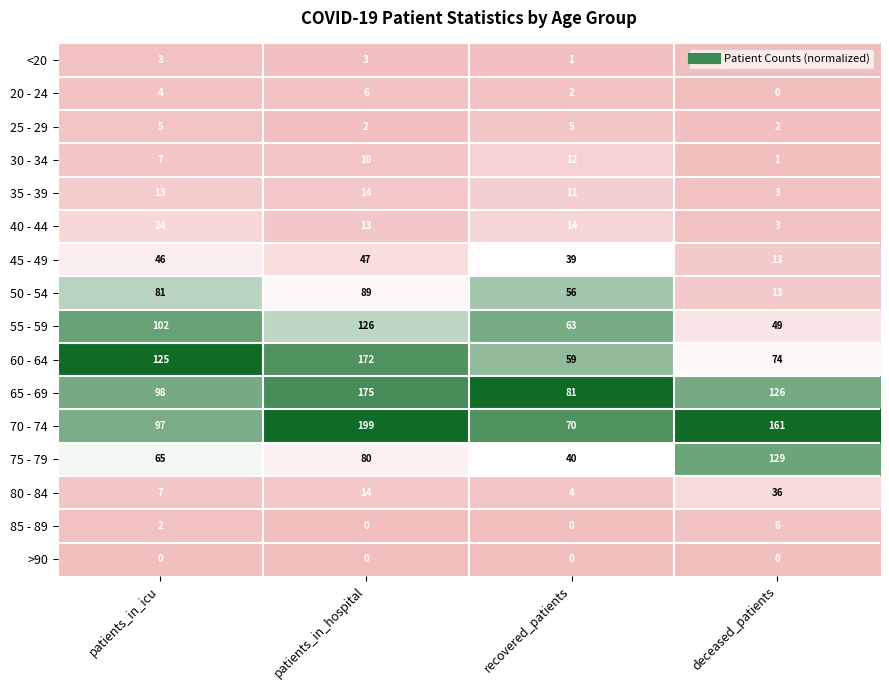

What is the total value across all series at recovered_patients?

457